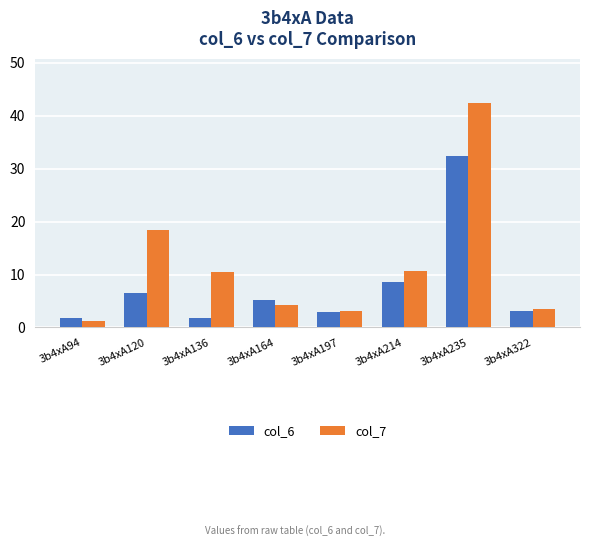

The col_6 series shows 11.4 at 3b4xA214. True or false?

False